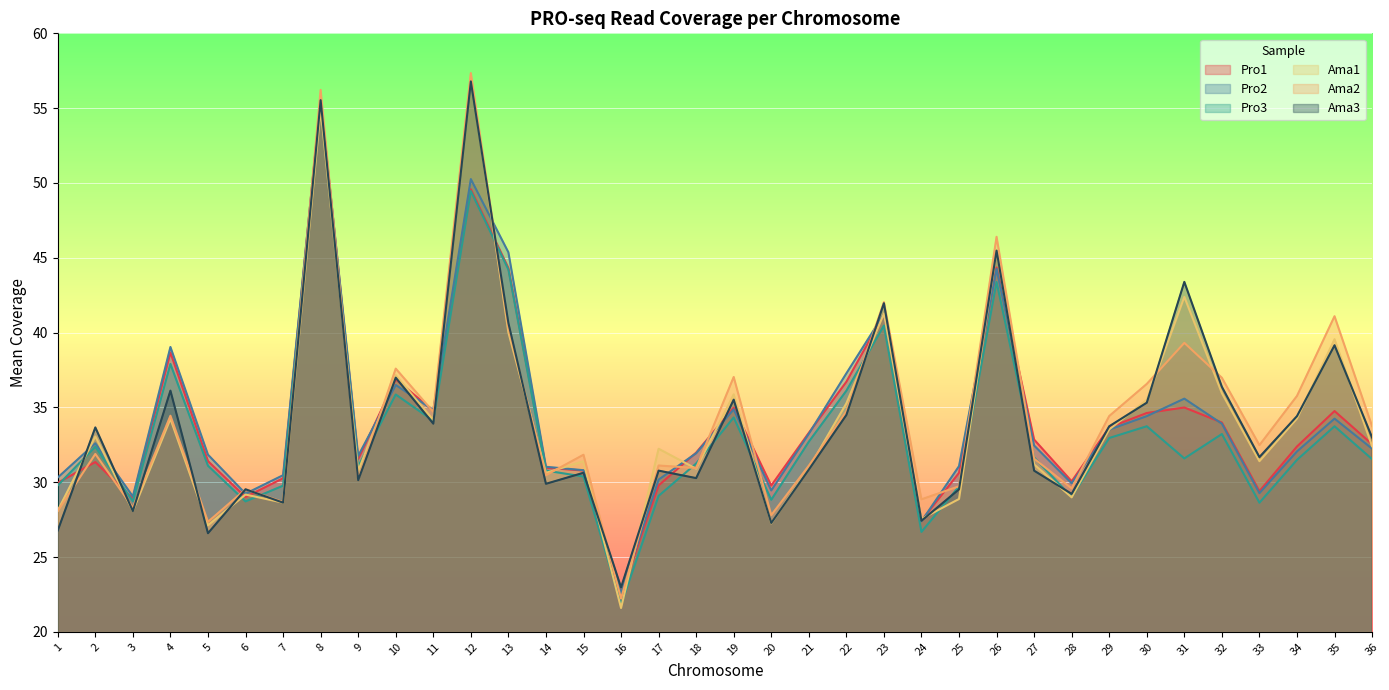

What is the average value of the Ama2 series?

34.5